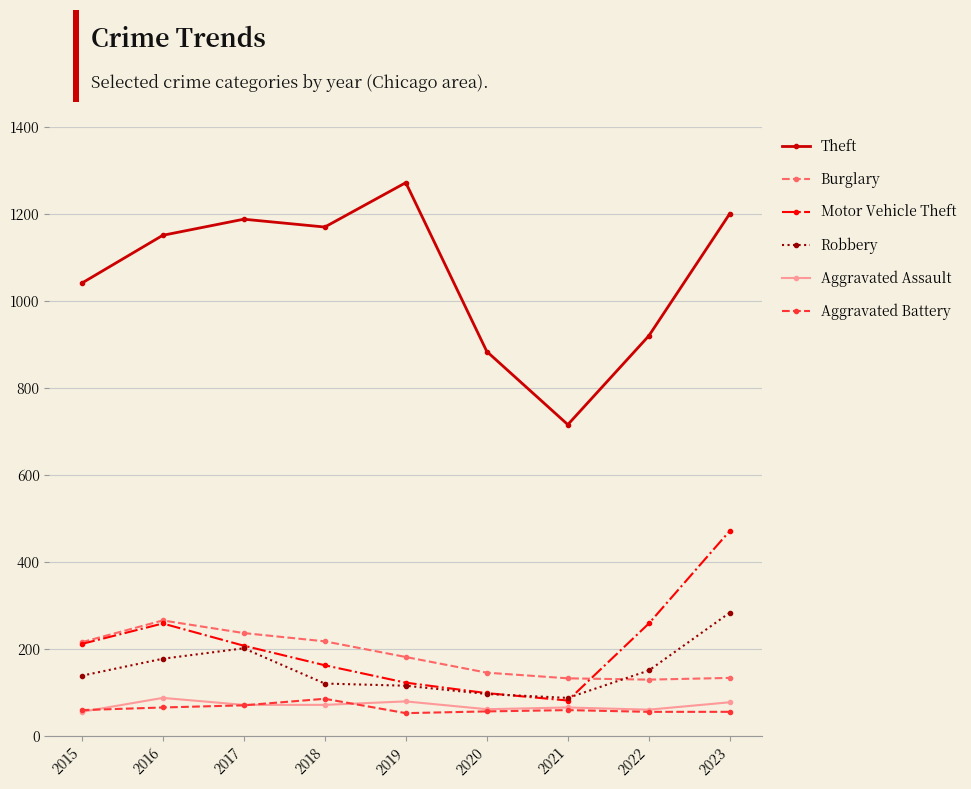

At how many categories does at least one series exceed 73?

9